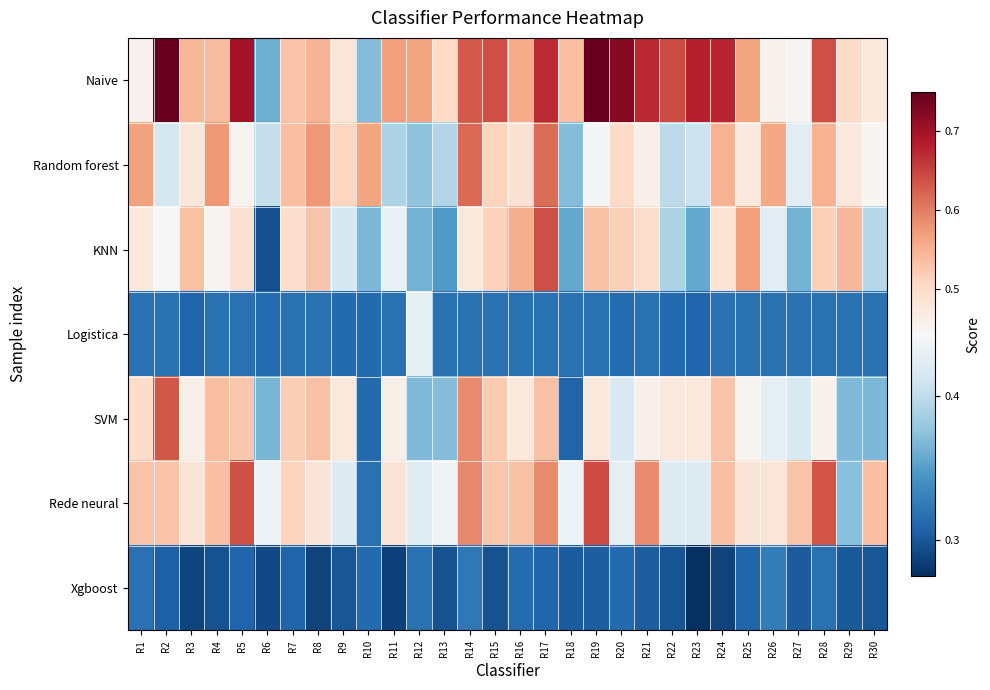

Reading left to right, transcribe all the data shown in this chart.

Naive: R1=0.5	R2=0.8	R3=0.5	R4=0.5	R5=0.7	R6=0.4	R7=0.5	R8=0.5	R9=0.5	R10=0.4	R11=0.6	R12=0.6	R13=0.5	R14=0.6	R15=0.6	R16=0.6	R17=0.7	R18=0.5	R19=0.8	R20=0.7	R21=0.7	R22=0.6	R23=0.7	R24=0.7	R25=0.6	R26=0.5	R27=0.5	R28=0.6	R29=0.5	R30=0.5
Random forest: R1=0.6	R2=0.4	R3=0.5	R4=0.6	R5=0.5	R6=0.4	R7=0.5	R8=0.6	R9=0.5	R10=0.6	R11=0.4	R12=0.4	R13=0.4	R14=0.6	R15=0.5	R16=0.5	R17=0.6	R18=0.4	R19=0.4	R20=0.5	R21=0.5	R22=0.4	R23=0.4	R24=0.5	R25=0.5	R26=0.6	R27=0.4	R28=0.5	R29=0.5	R30=0.4
KNN: R1=0.5	R2=0.4	R3=0.5	R4=0.5	R5=0.5	R6=0.3	R7=0.5	R8=0.5	R9=0.4	R10=0.4	R11=0.4	R12=0.4	R13=0.3	R14=0.5	R15=0.5	R16=0.6	R17=0.6	R18=0.4	R19=0.5	R20=0.5	R21=0.5	R22=0.4	R23=0.4	R24=0.5	R25=0.6	R26=0.4	R27=0.4	R28=0.5	R29=0.5	R30=0.4
Logistica: R1=0.3	R2=0.3	R3=0.3	R4=0.3	R5=0.3	R6=0.3	R7=0.3	R8=0.3	R9=0.3	R10=0.3	R11=0.3	R12=0.4	R13=0.3	R14=0.3	R15=0.3	R16=0.3	R17=0.3	R18=0.3	R19=0.3	R20=0.3	R21=0.3	R22=0.3	R23=0.3	R24=0.3	R25=0.3	R26=0.3	R27=0.3	R28=0.3	R29=0.3	R30=0.3
SVM: R1=0.5	R2=0.6	R3=0.5	R4=0.5	R5=0.5	R6=0.4	R7=0.5	R8=0.5	R9=0.5	R10=0.3	R11=0.5	R12=0.4	R13=0.4	R14=0.6	R15=0.5	R16=0.5	R17=0.5	R18=0.3	R19=0.5	R20=0.4	R21=0.5	R22=0.5	R23=0.5	R24=0.5	R25=0.5	R26=0.4	R27=0.4	R28=0.5	R29=0.4	R30=0.4
Rede neural: R1=0.5	R2=0.5	R3=0.5	R4=0.5	R5=0.6	R6=0.4	R7=0.5	R8=0.5	R9=0.4	R10=0.3	R11=0.5	R12=0.4	R13=0.4	R14=0.6	R15=0.5	R16=0.5	R17=0.6	R18=0.4	R19=0.6	R20=0.4	R21=0.6	R22=0.4	R23=0.4	R24=0.5	R25=0.5	R26=0.5	R27=0.5	R28=0.6	R29=0.4	R30=0.5
Xgboost: R1=0.3	R2=0.3	R3=0.3	R4=0.3	R5=0.3	R6=0.3	R7=0.3	R8=0.3	R9=0.3	R10=0.3	R11=0.3	R12=0.3	R13=0.3	R14=0.3	R15=0.3	R16=0.3	R17=0.3	R18=0.3	R19=0.3	R20=0.3	R21=0.3	R22=0.3	R23=0.3	R24=0.3	R25=0.3	R26=0.3	R27=0.3	R28=0.3	R29=0.3	R30=0.3